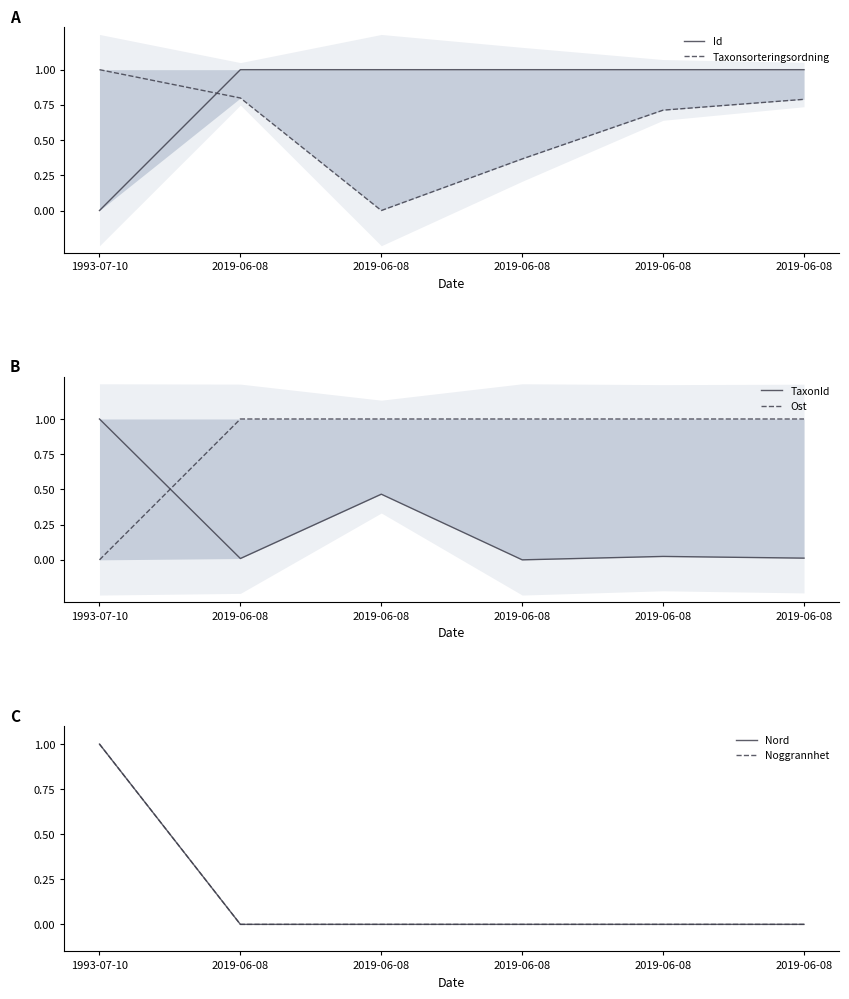

Reading right to left, extract all data points from this chart.

Id: 1.0	1.0	1.0	1.0	1.0	0.0
Taxonsorteringsordning: 0.8	0.7	0.4	0.0	0.8	1.0
TaxonId: 0.0	0.0	0.0	0.5	0.0	1.0
Ost: 1.0	1.0	1.0	1.0	1.0	0.0
Nord: 0.0	0.0	0.0	0.0	0.0	1.0
Noggrannhet: 0.0	0.0	0.0	0.0	0.0	1.0